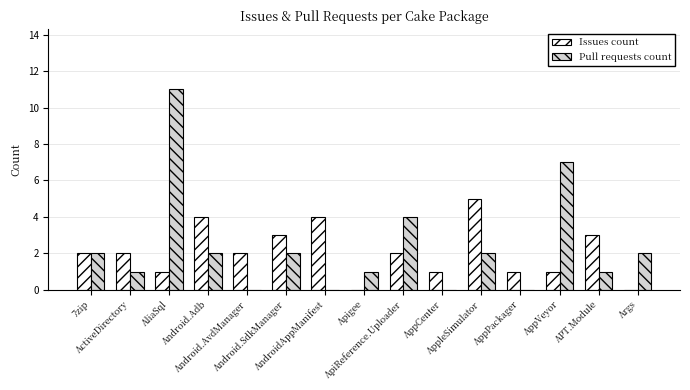

The Pull requests count series shows 2 at Android.SdkManager. True or false?

True